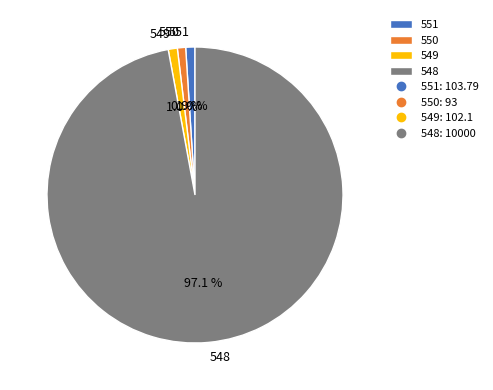

Between 548 and 550, which is larger?

548